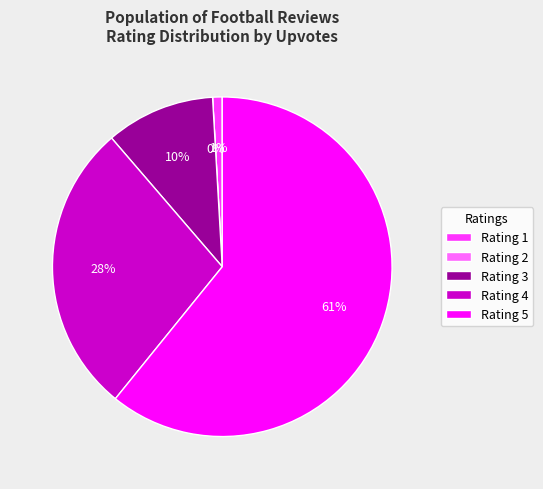

To the nearest percent, what is the difference between the largest and smallest slice percentages?

61%